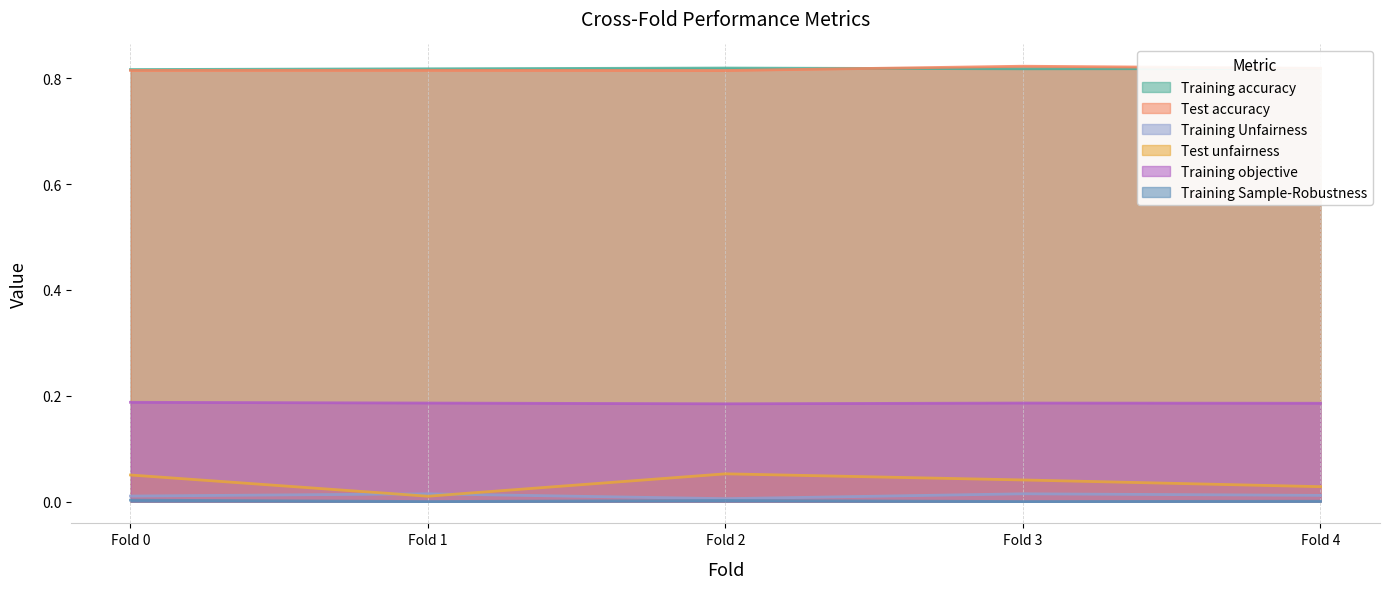

What are all the series names shown in the legend?

Training accuracy, Test accuracy, Training Unfairness, Test unfairness, Training objective, Training Sample-Robustness